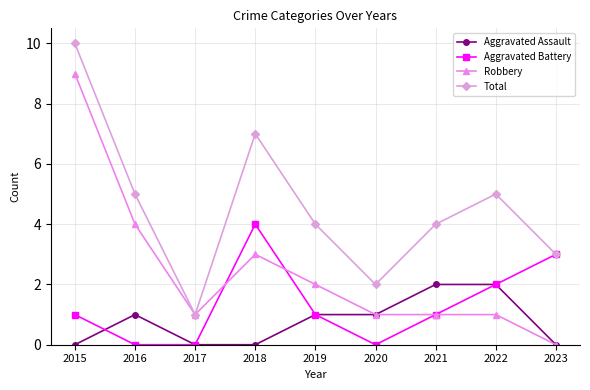

How many data points does each series have?

9